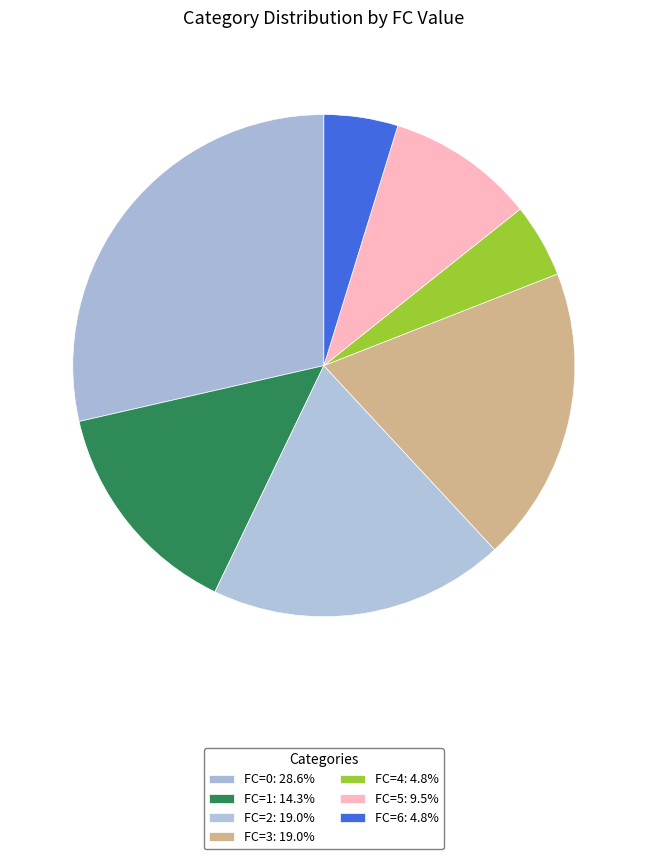

To the nearest percent, what is the average slice percentage?

14%